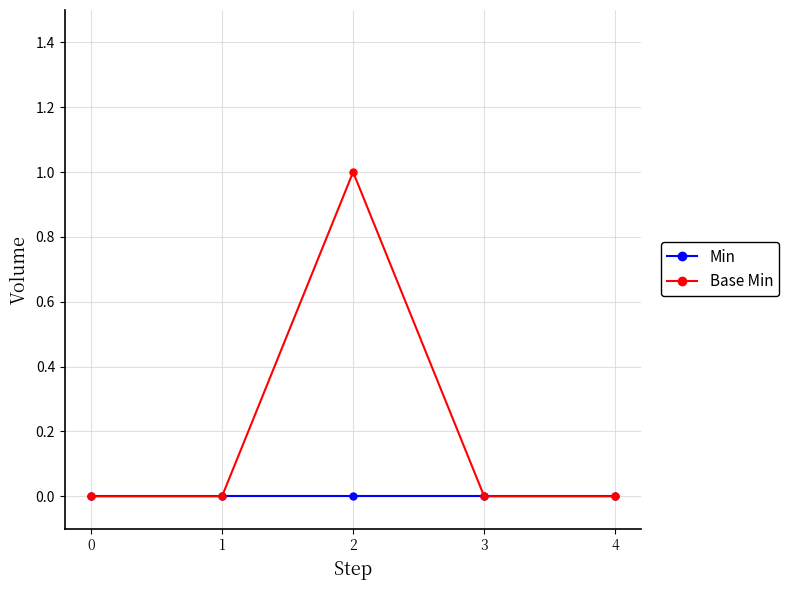

Rank the series by their average value, from highest to lowest.

Base Min, Min